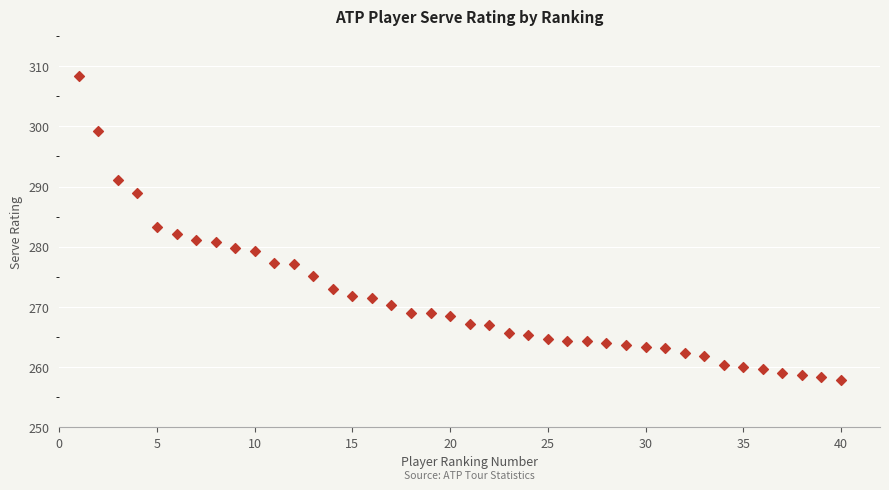

What is the range of X values (max minus min)?

39.0